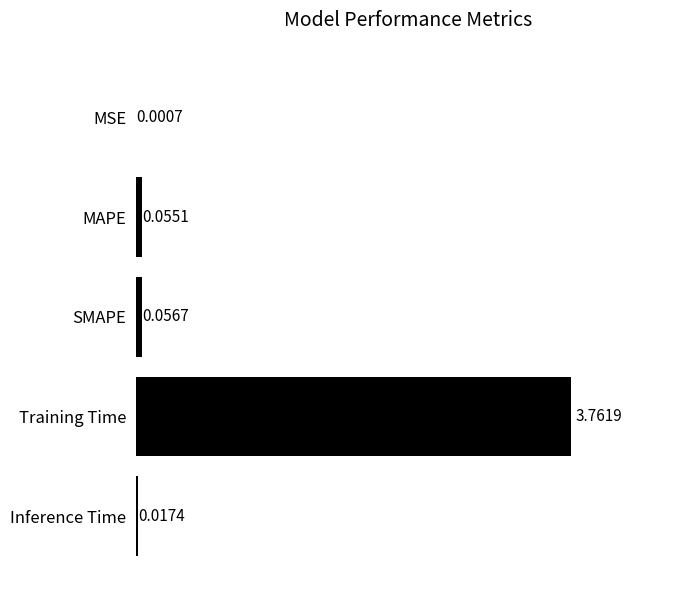

What is the sum of all values?

3.9